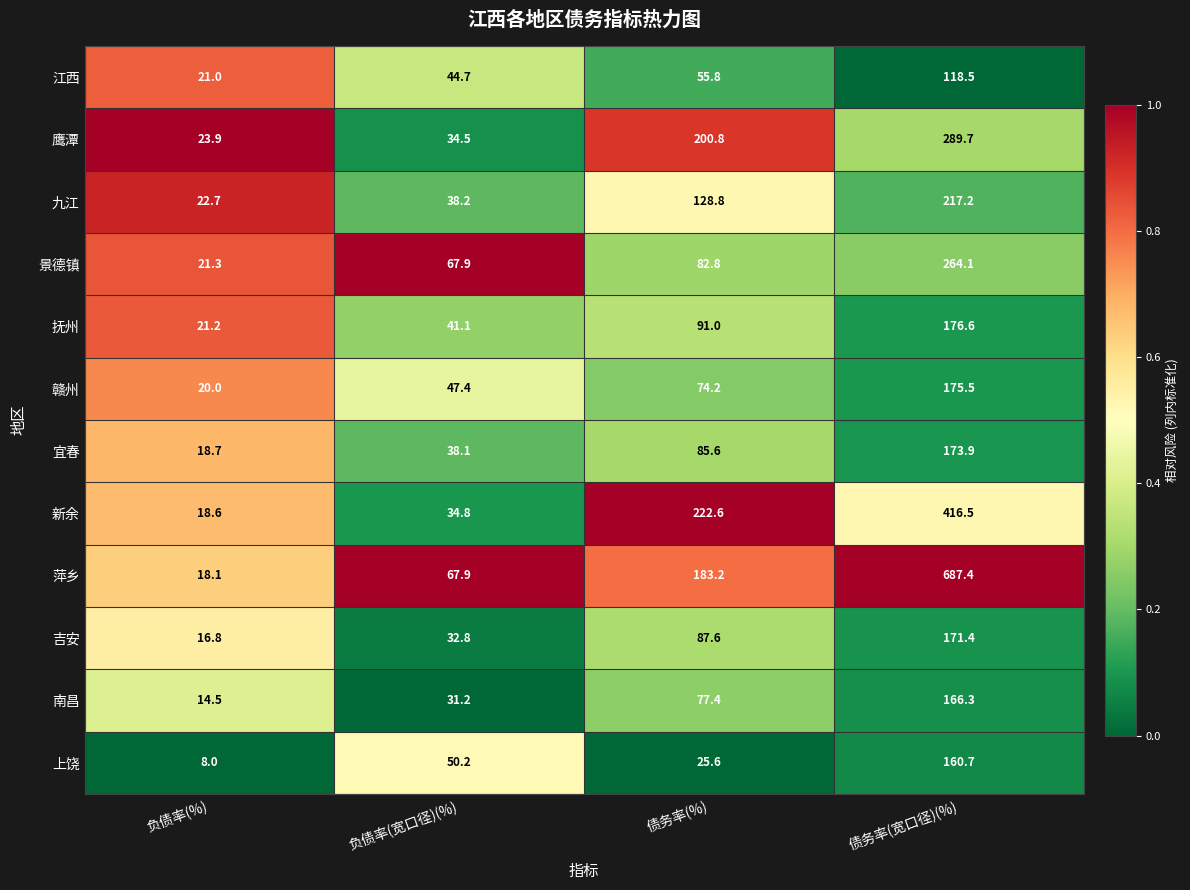

How many distinct data groups are displayed?

12